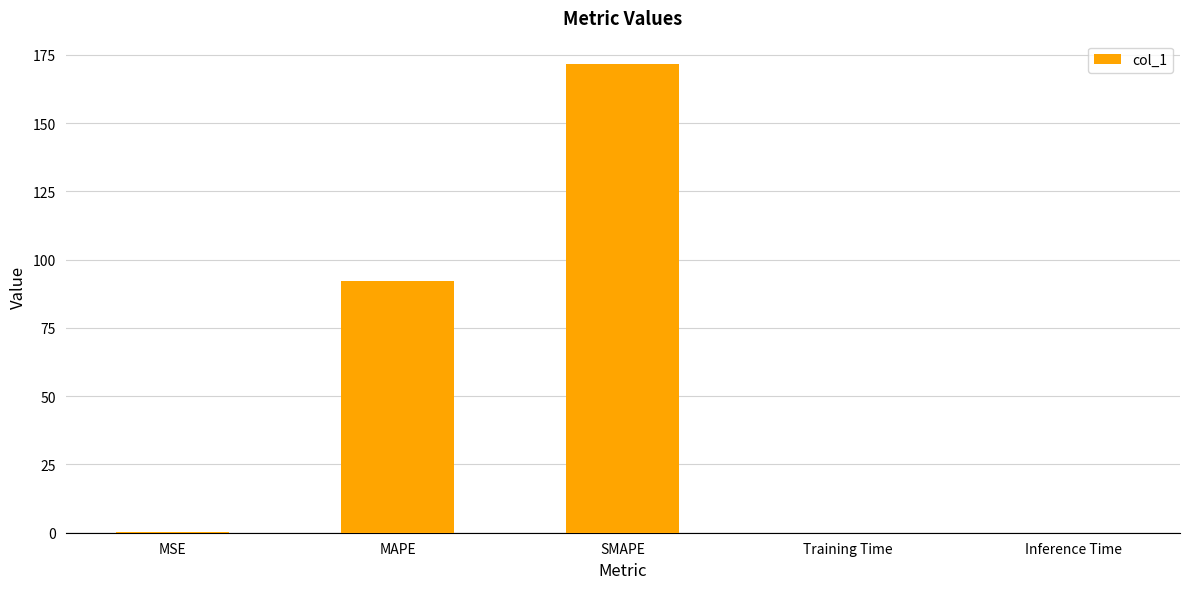

Which category has the highest value across all series?

SMAPE